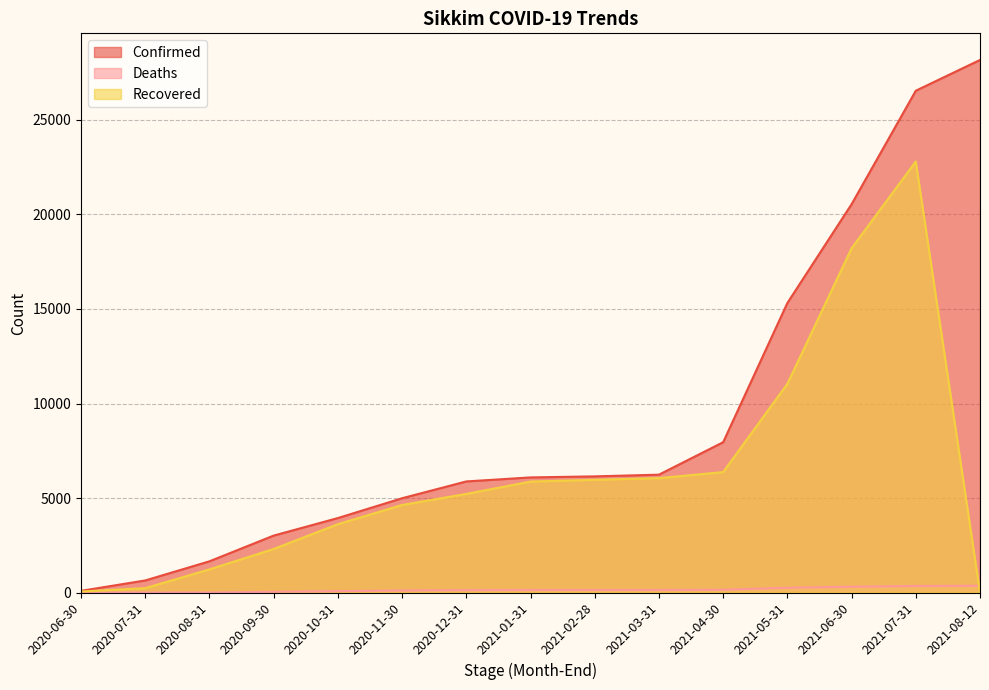

What is the difference between the maximum and minimum values in the Deaths line series?

359